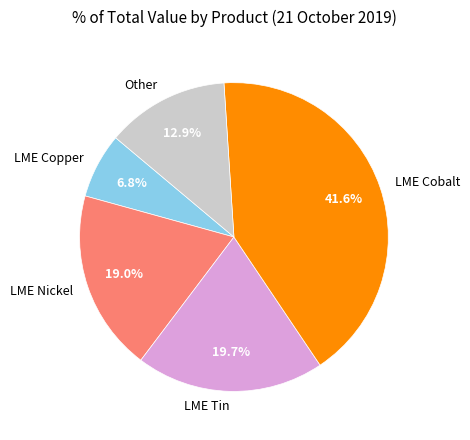

How many segments does this pie chart have?

5